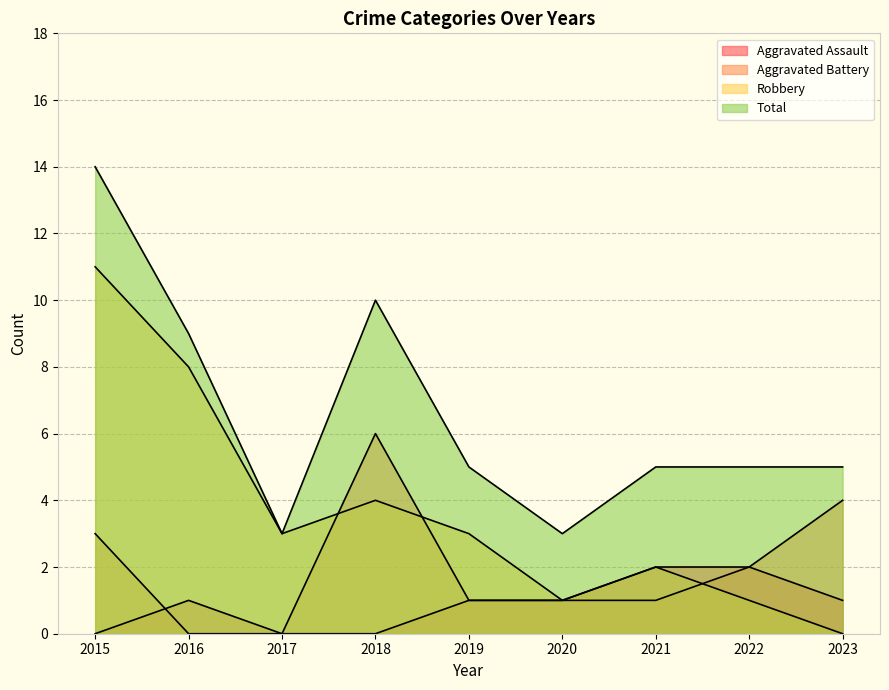

What is the value of the Aggravated Assault point at the 7th from the left?

2